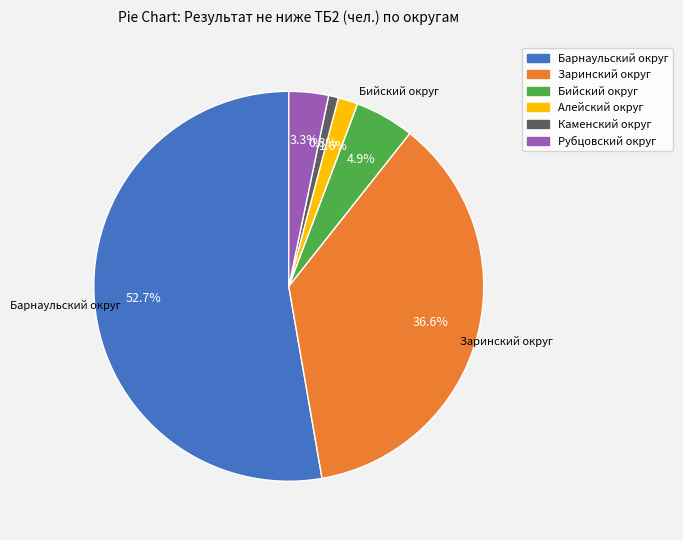

Is it true that Каменский округ is 1% of the pie?

True